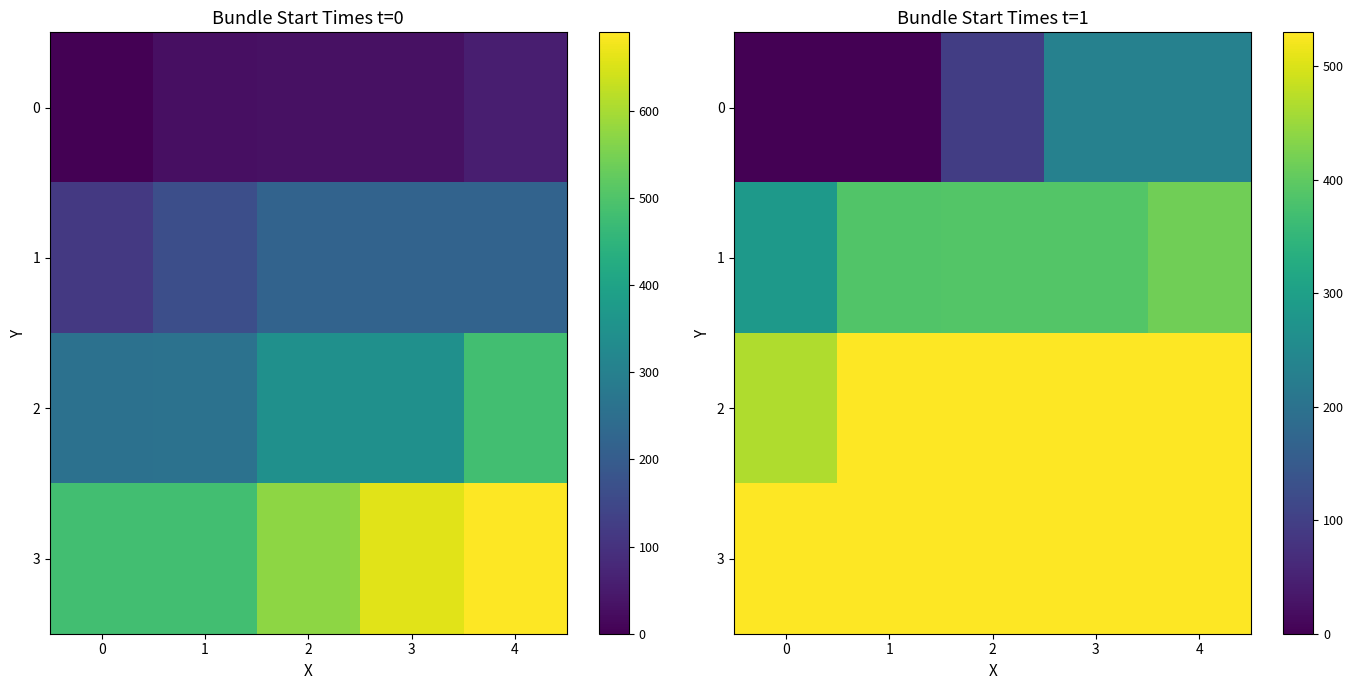

Where is 0 nearest to the value 116?

2